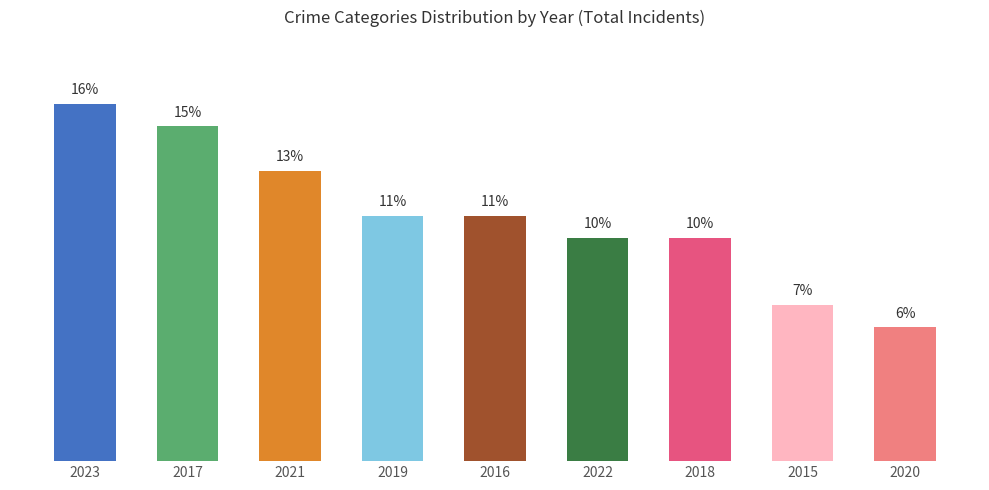

What is the greatest value displayed?

16